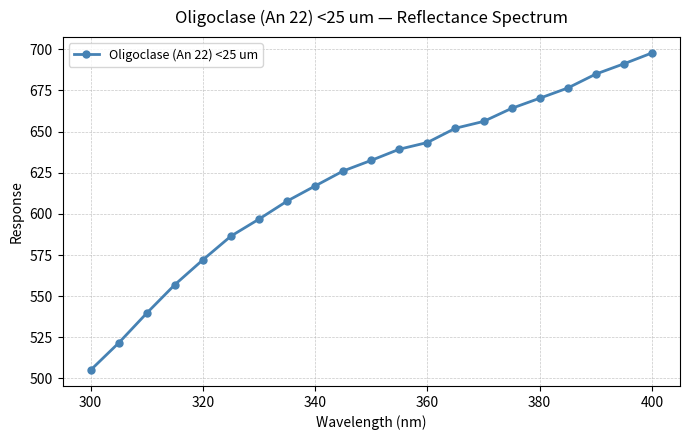

What is the difference between the second highest and minimum values?

186.1